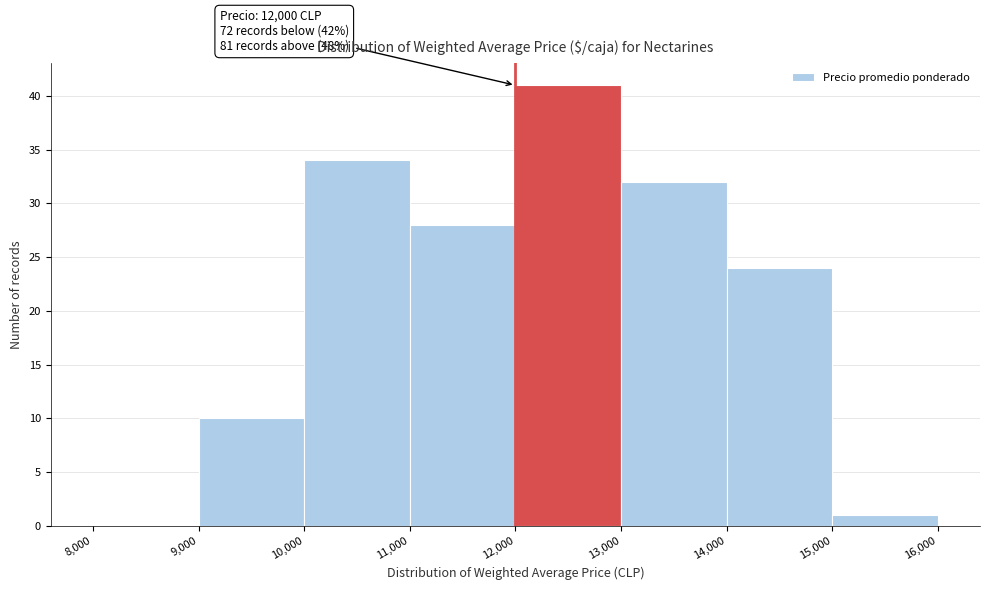

Over which range of the x-axis is the bar tallest?

12,000 to 13,000